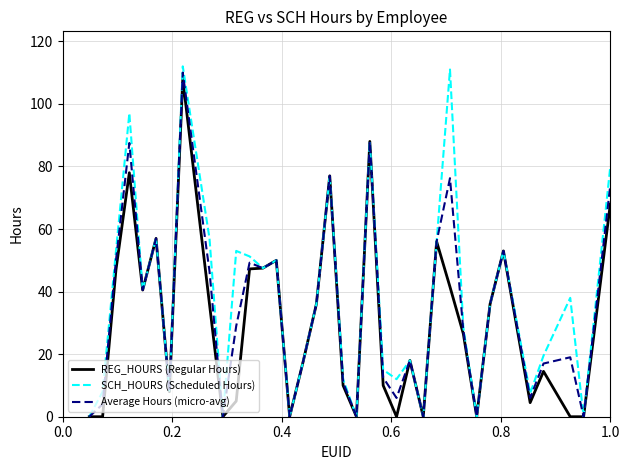

What is the greatest value displayed?

112.0